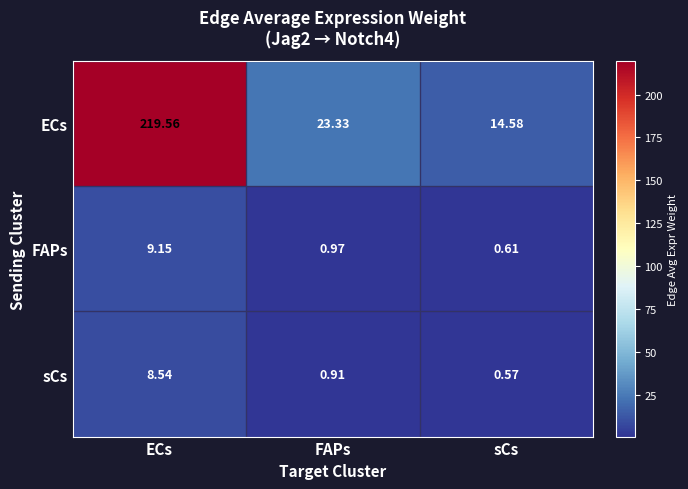

At FAPs, list the series in order from smallest to largest.

sCs, FAPs, ECs